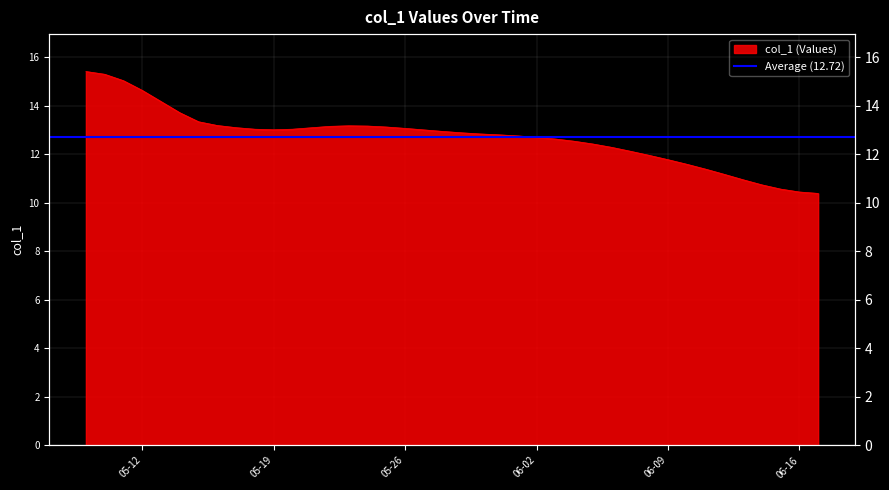

How many lines are shown in the chart?

1